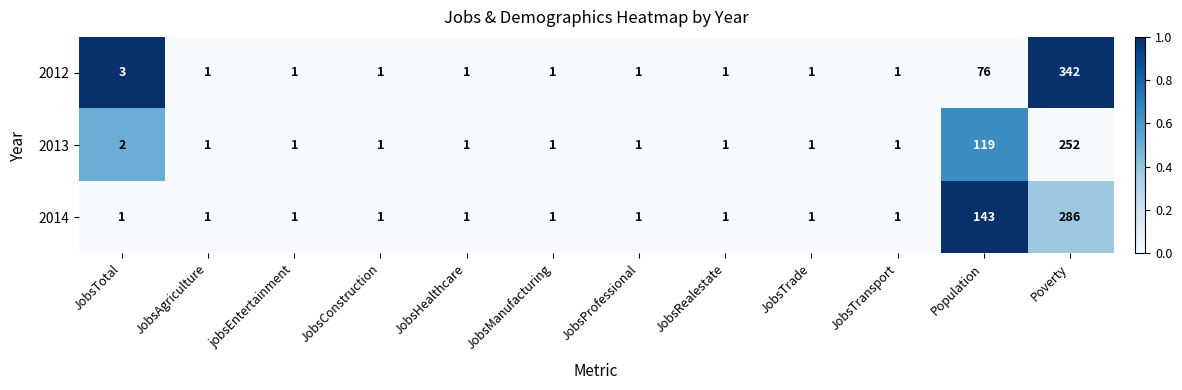

What is the difference between the 2012 values at Poverty and JobsTransport?

341